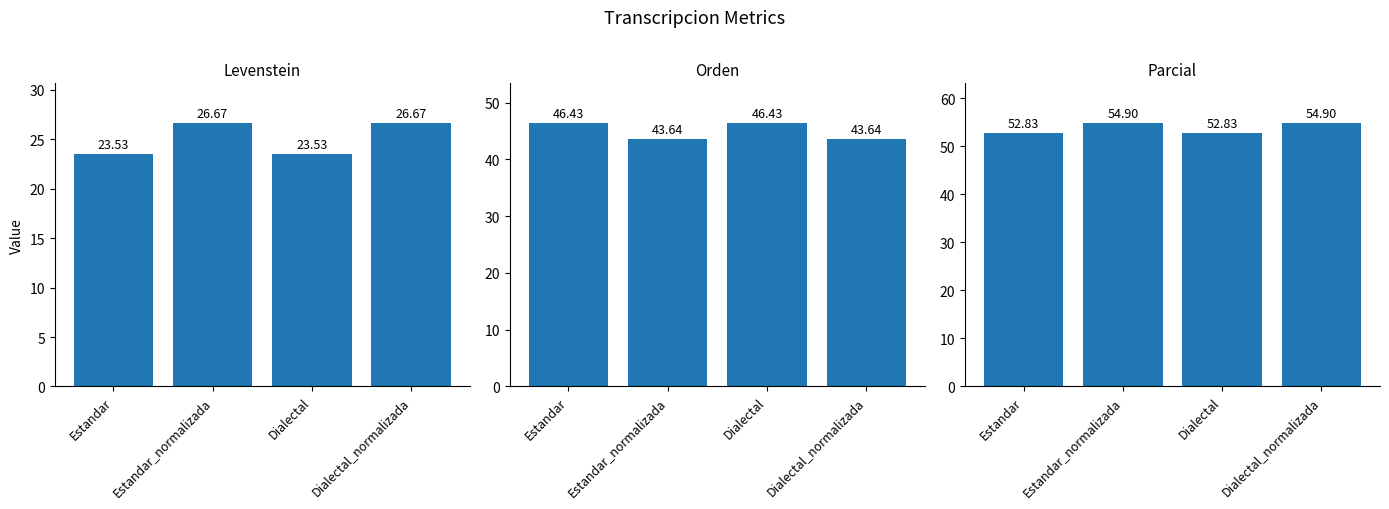

At how many categories does at least one series exceed 32?

4